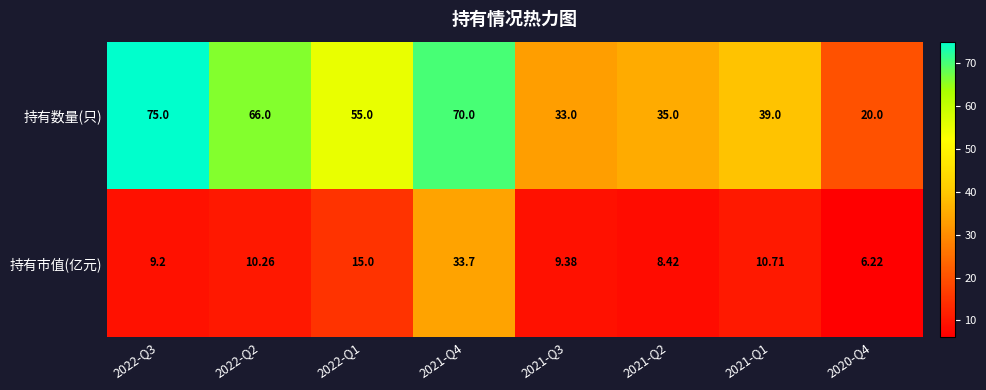

What is the difference between the highest and lowest values at 2022-Q3?

65.8